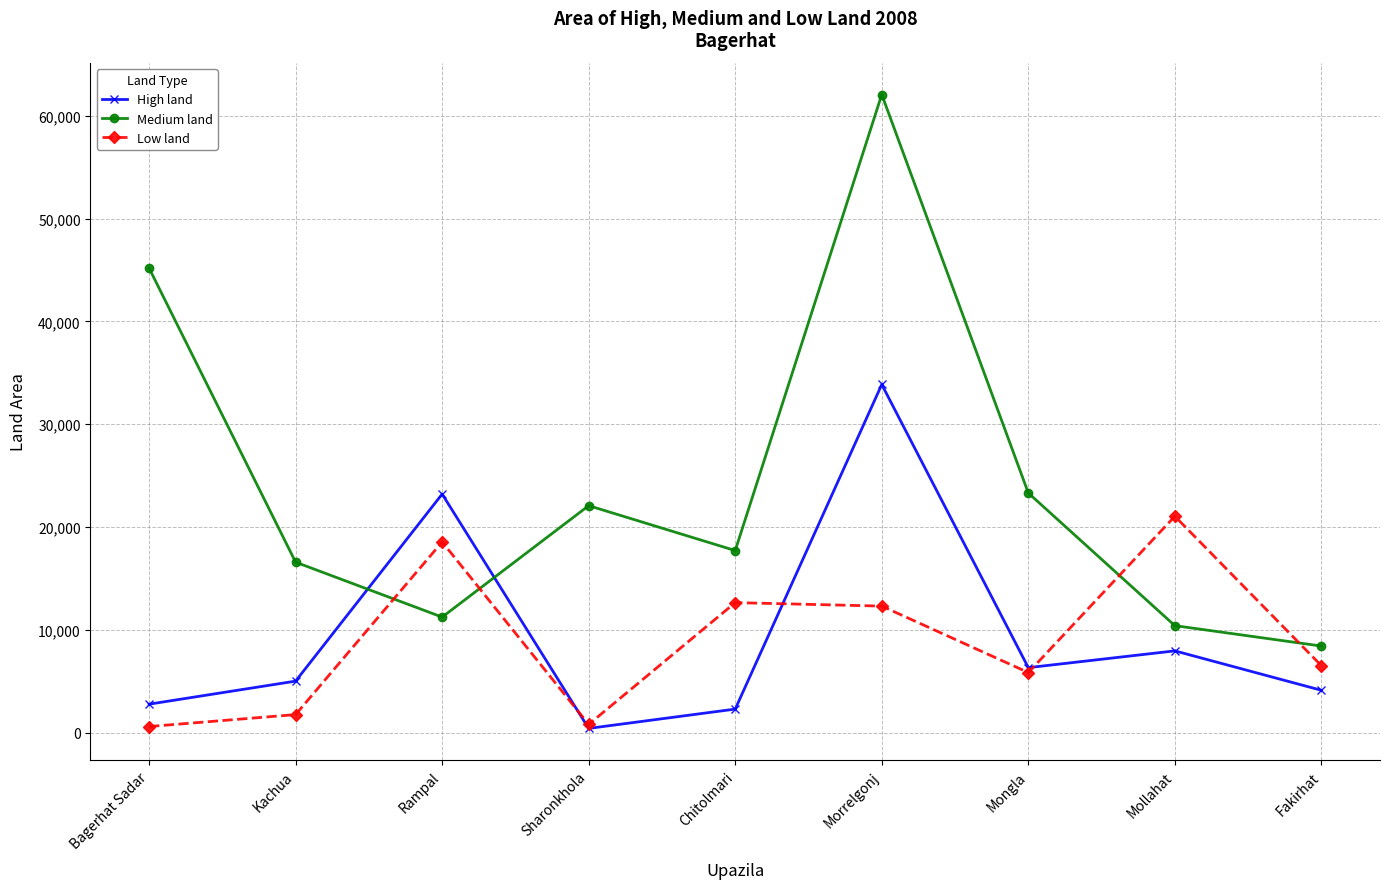

Does the chart display data point markers on the line(s)?

Yes